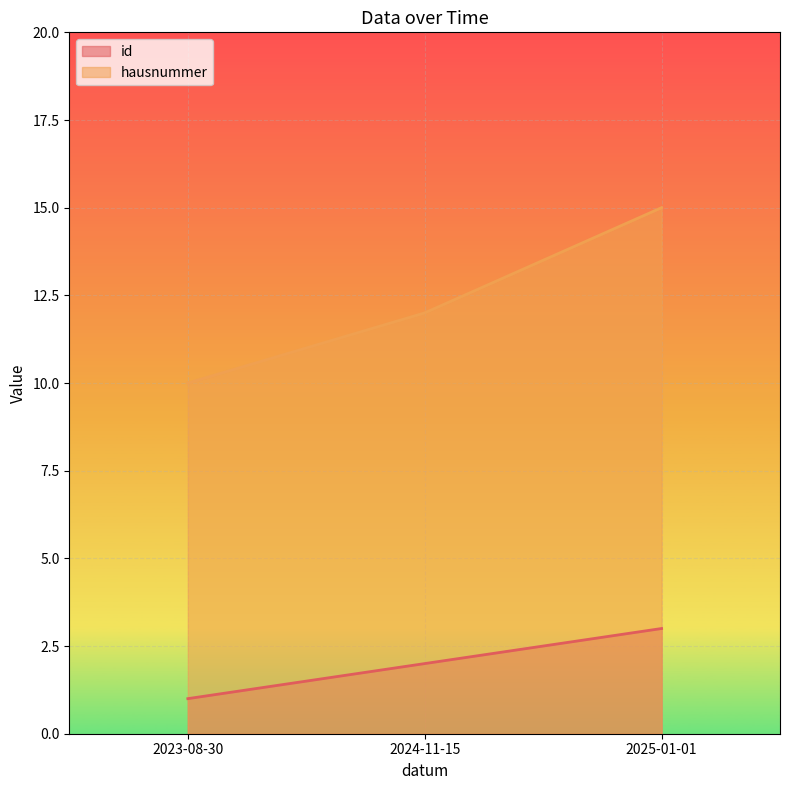

Reading right to left, extract all data points from this chart.

id: 2025-01-01=3	2024-11-15=2	2023-08-30=1
hausnummer: 2025-01-01=15	2024-11-15=12	2023-08-30=10